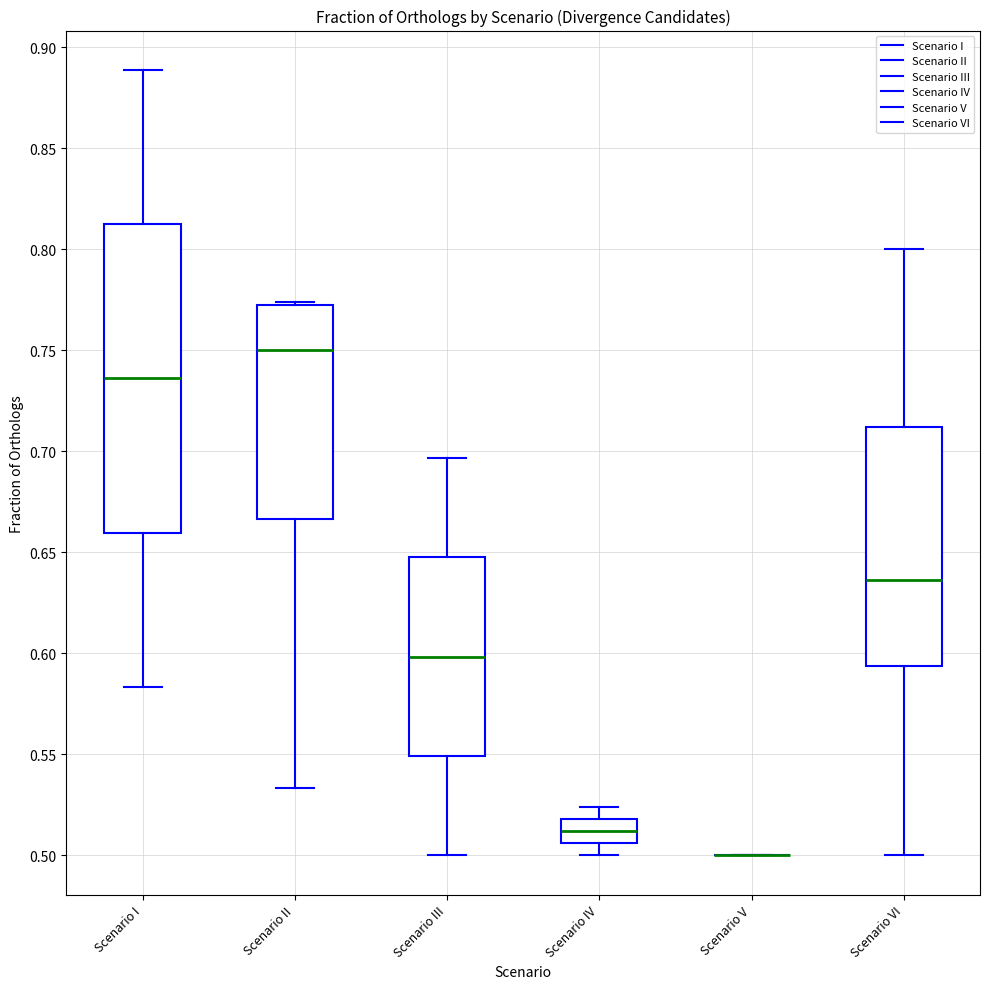

Where does the lower whisker of the box for Scenario I end on the y-axis? The values are not printed on the chart, so give them approximately, as read against the axis.

0.585